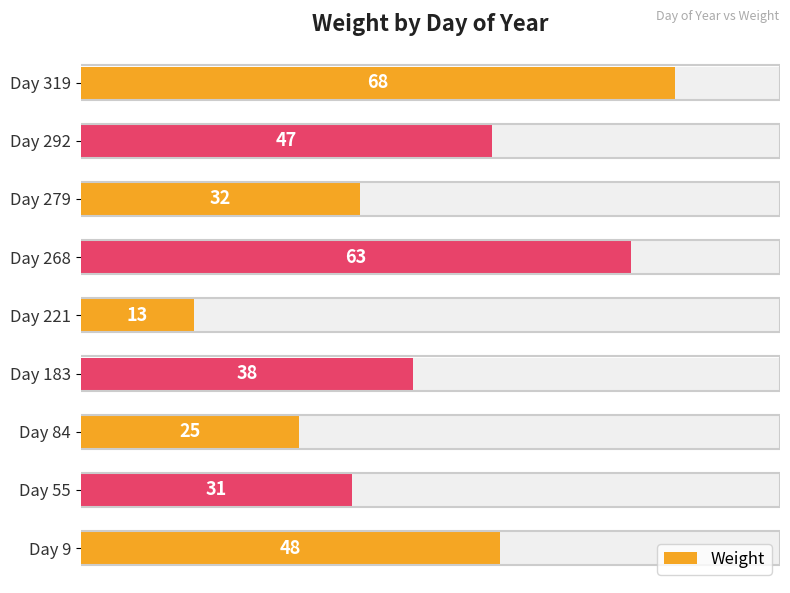

Count the number of data series in this chart.

1